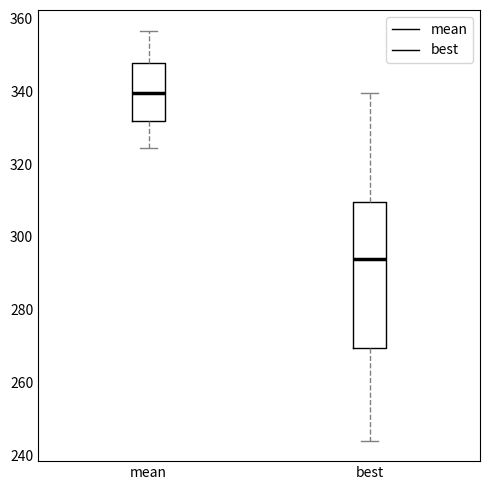

Reading left to right, transcribe this box plot: for each box, give where its median line is, the range the box spans, and where its two whiskers end, as read against the y-axis. The values are not printed on the chart, so give them approximately, as read against the axis.

mean: median 340, box 332 to 348, whiskers 324 to 356
best: median 294, box 270 to 310, whiskers 244 to 340